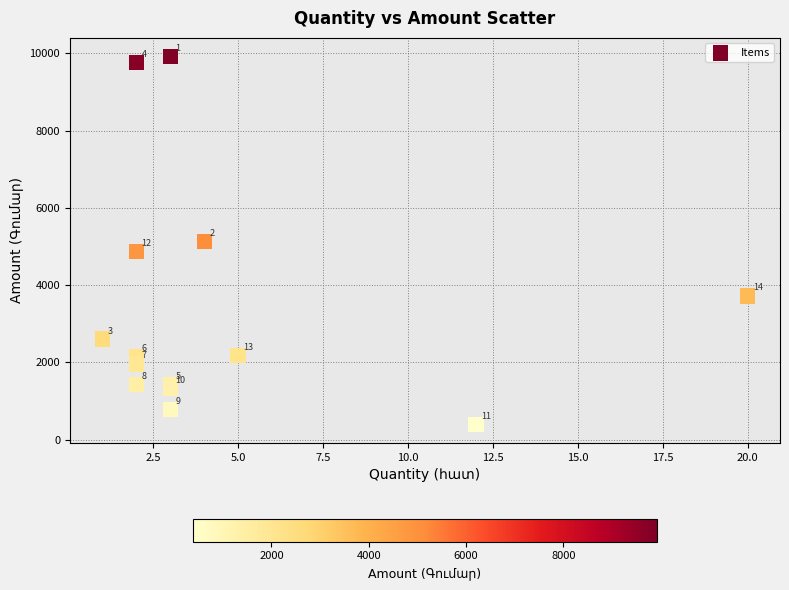

What Y value in the scatter plot is closest to 5156?

5124